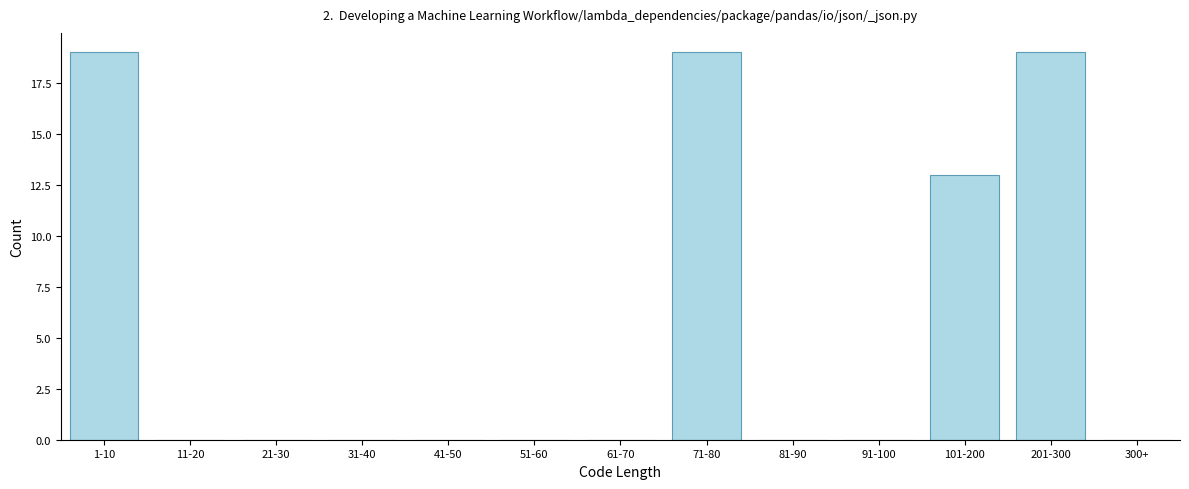

Reading right to left, what are all the values shown in this chart?

300+=0	201-300=19	101-200=13	91-100=0	81-90=0	71-80=19	61-70=0	51-60=0	41-50=0	31-40=0	21-30=0	11-20=0	1-10=19